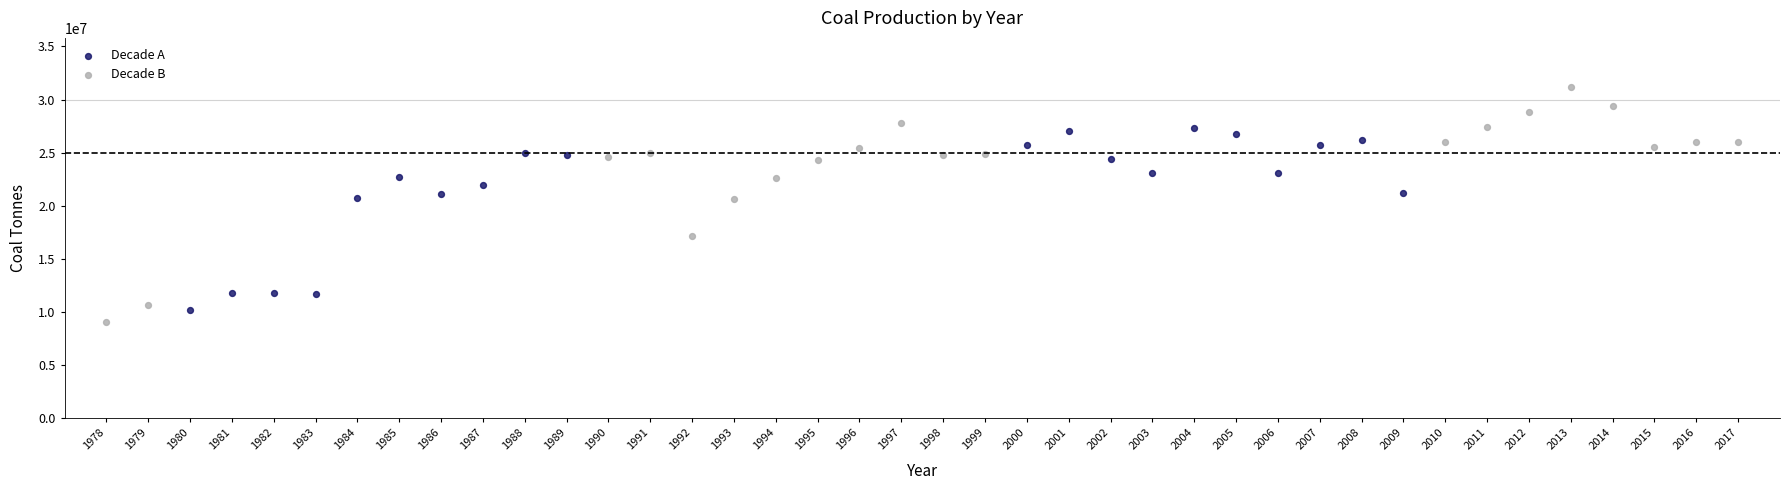

Which series reaches the maximum Y coordinate?

Decade B